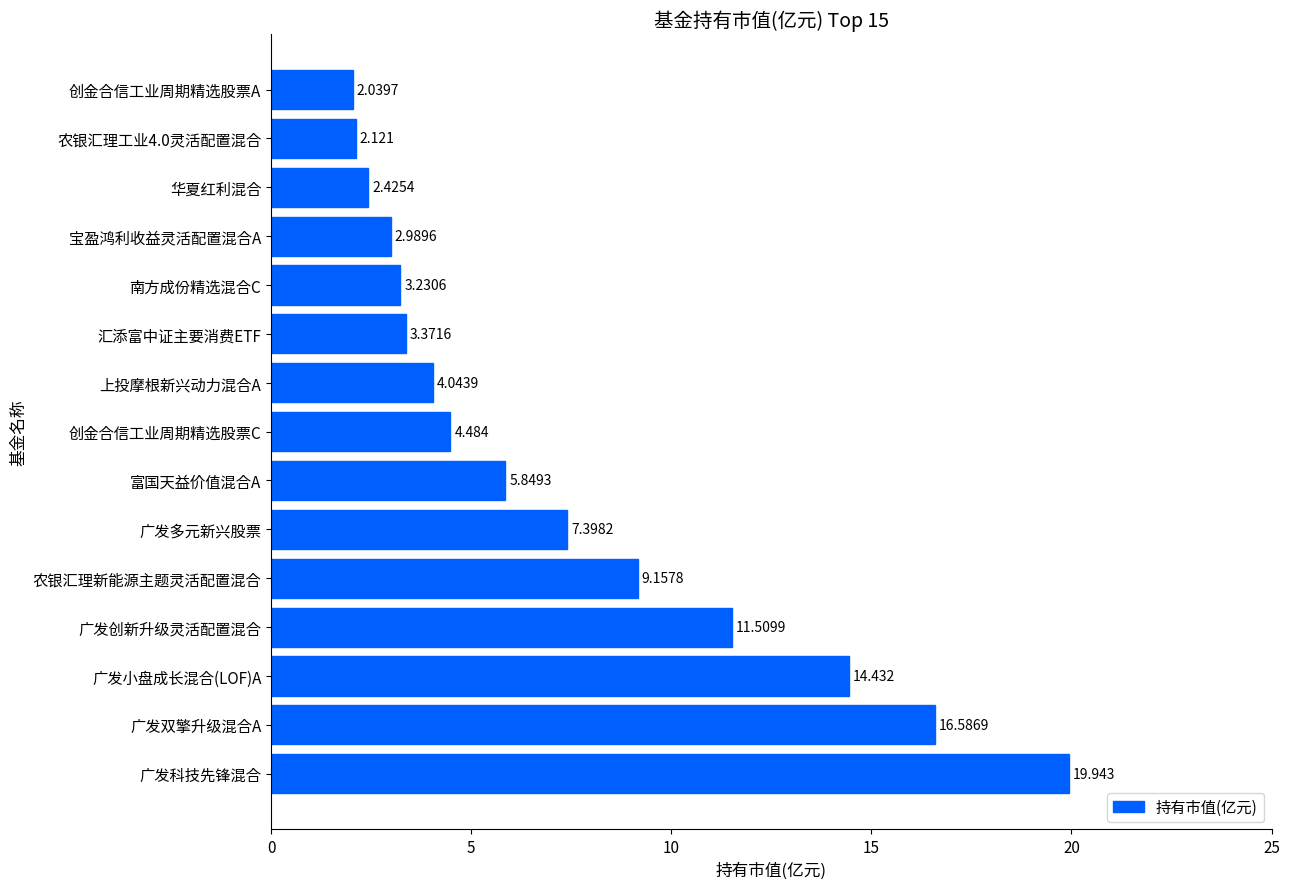

Where is the data nearest to the value 10?

农银汇理新能源主题灵活配置混合